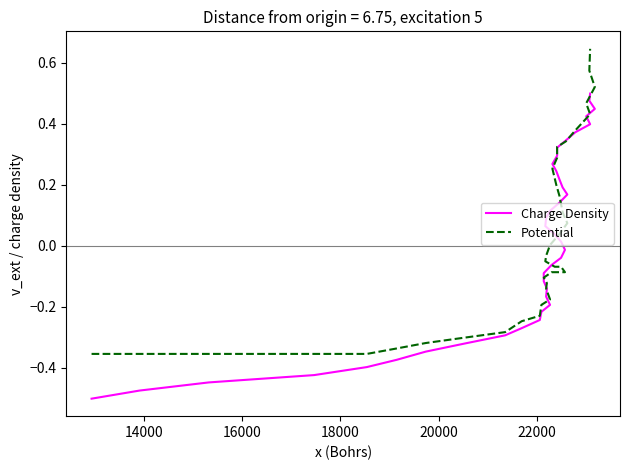

What is the minimum value for Potential?

-0.4